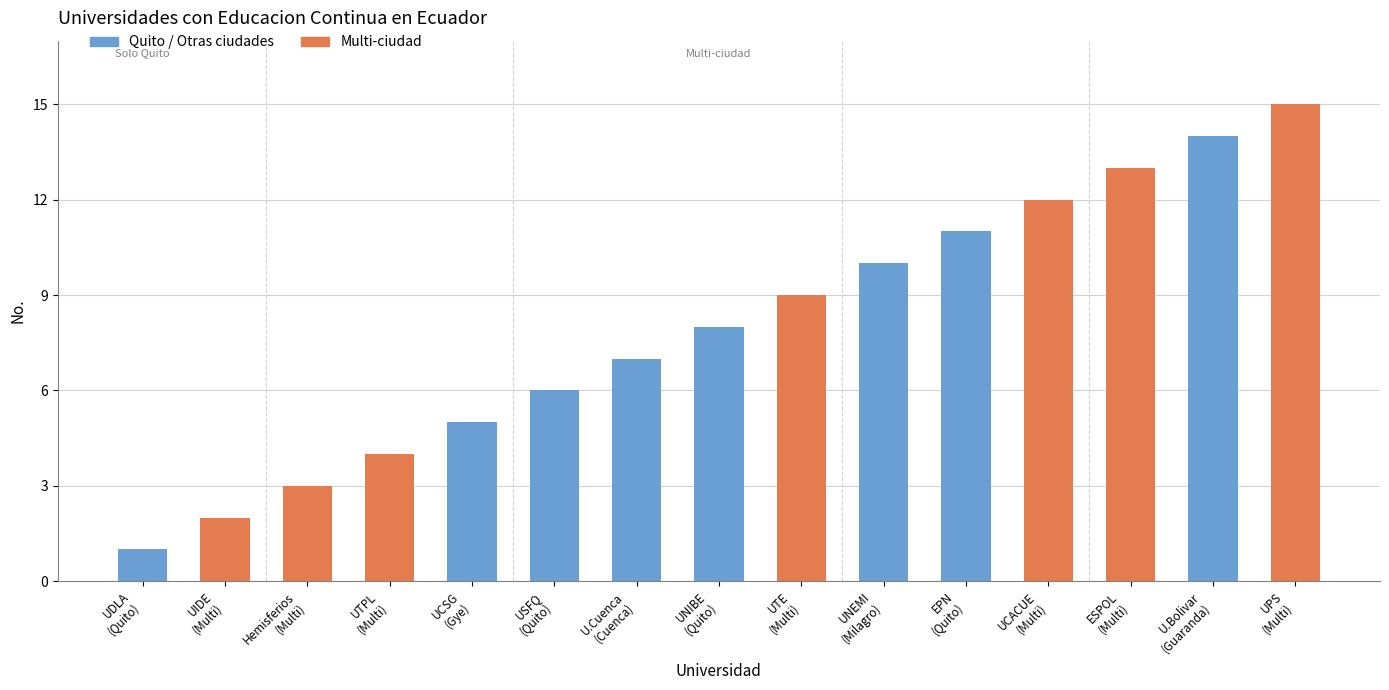

What is the smallest value displayed?

1